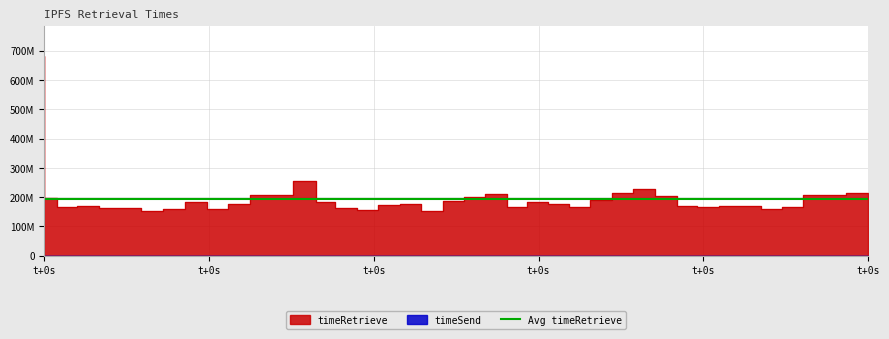

The value at 24 is 327037532. True or false?

False